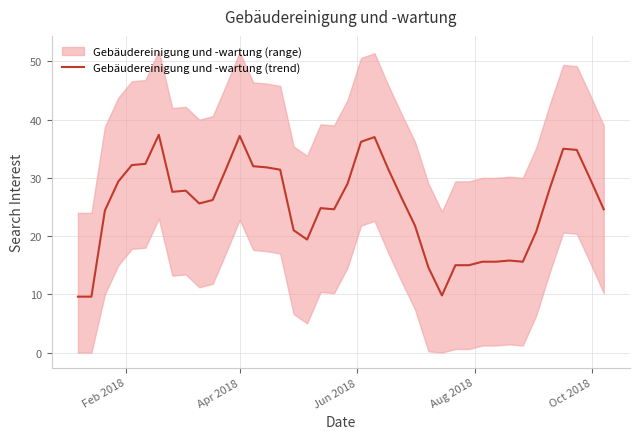

What is the maximum value for Gebäudereinigung und -wartung (trend)?

37.4